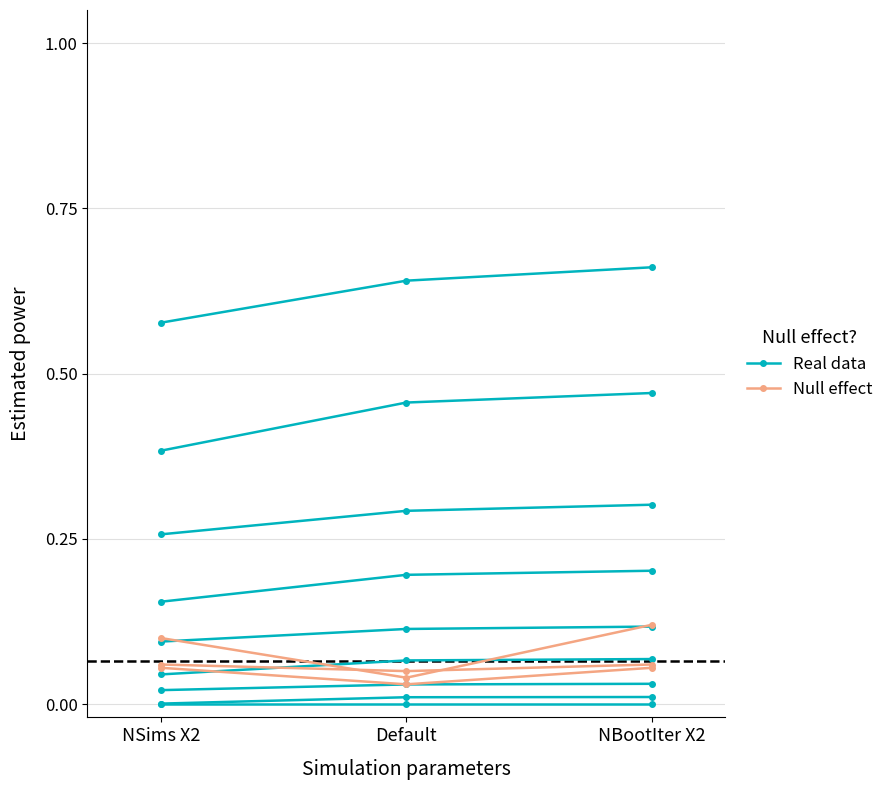

At which category is the sum across all series the highest?

NBootIter X2